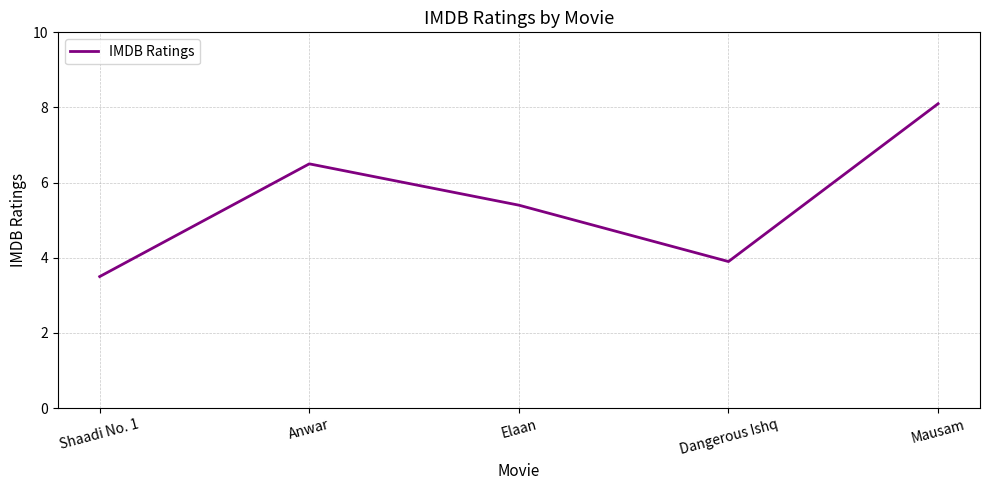

What position from the left is Shaadi No. 1?

1